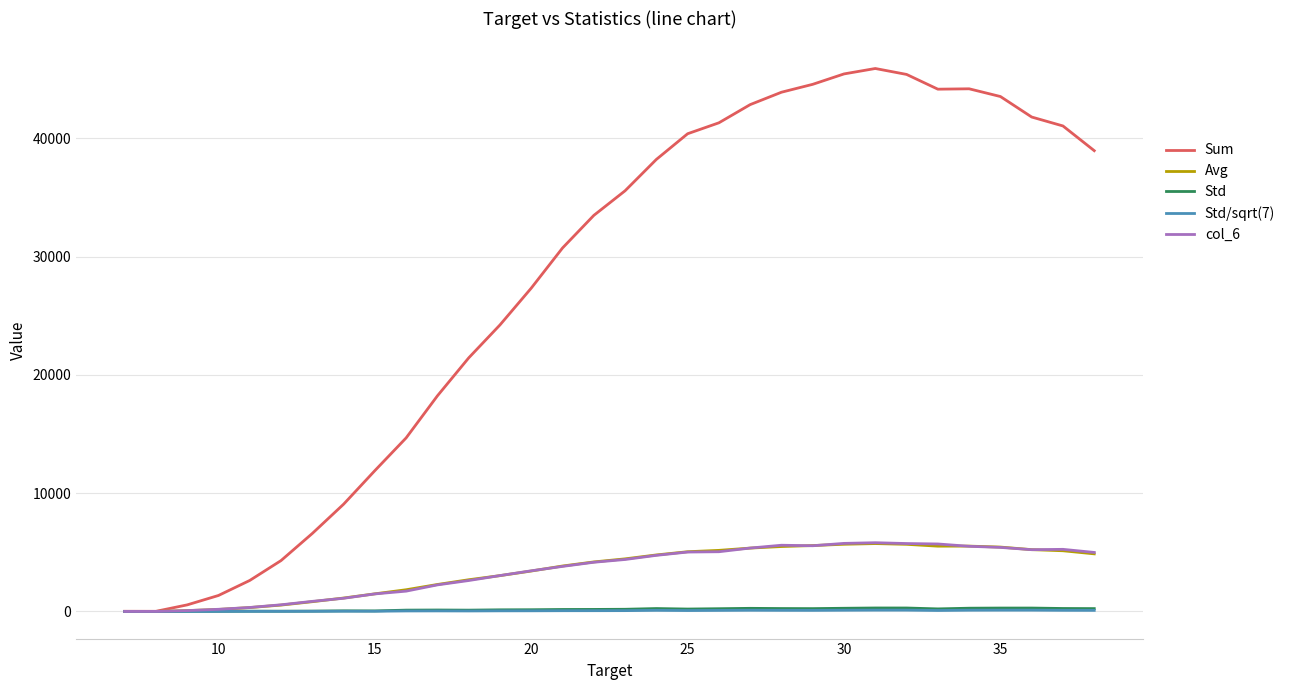

Does the chart have visible grid lines?

Yes